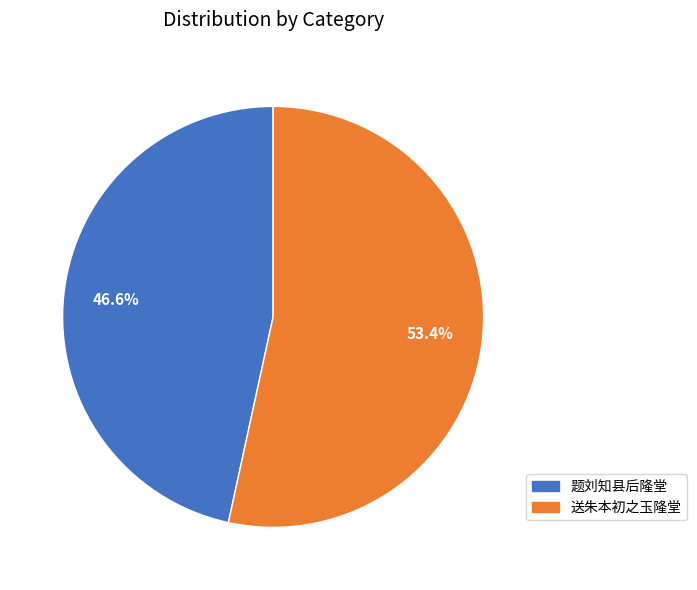

What percentage is the 送朱本初之玉隆堂 slice, to the nearest percent?

53%